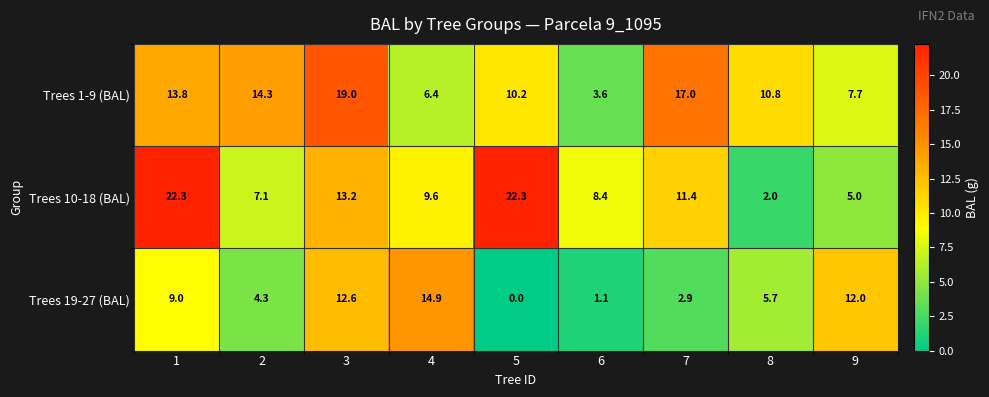

The Trees 10-18 (BAL) series shows 13.2 at 3. True or false?

True